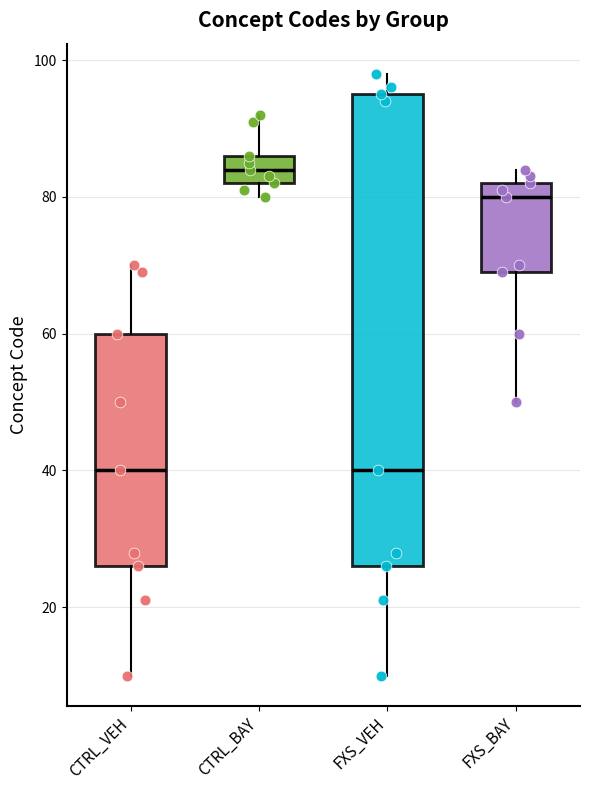

Where does the median line of the box for CTRL_BAY sit on the y-axis? The values are not printed on the chart, so give them approximately, as read against the axis.

84